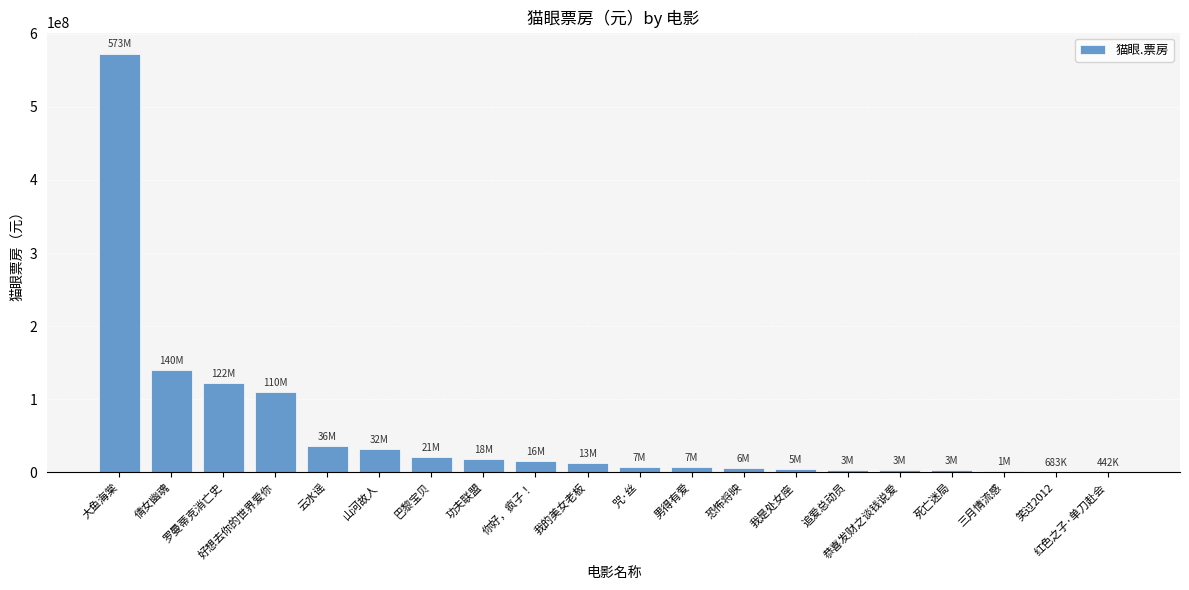

Which has a higher value, 好想去你的世界爱你 or 恭喜发财之谈钱说爱?

好想去你的世界爱你